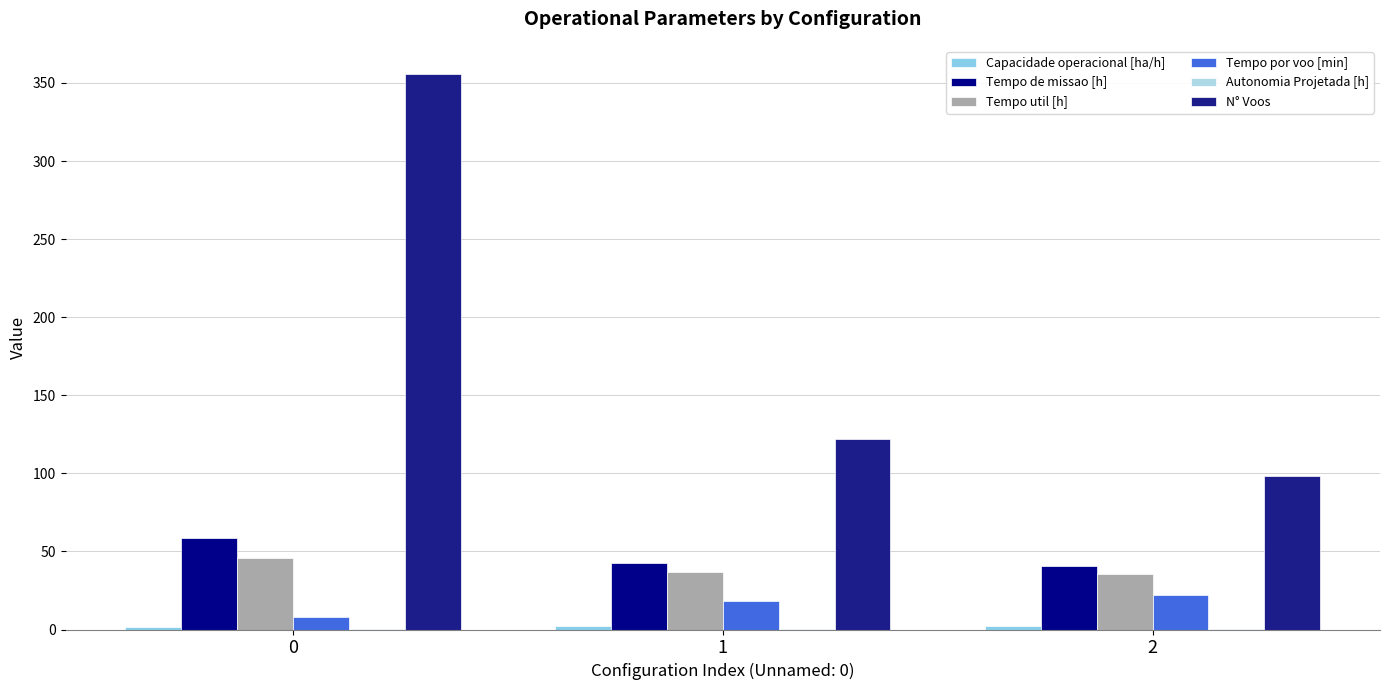

Count the number of data series in this chart.

6